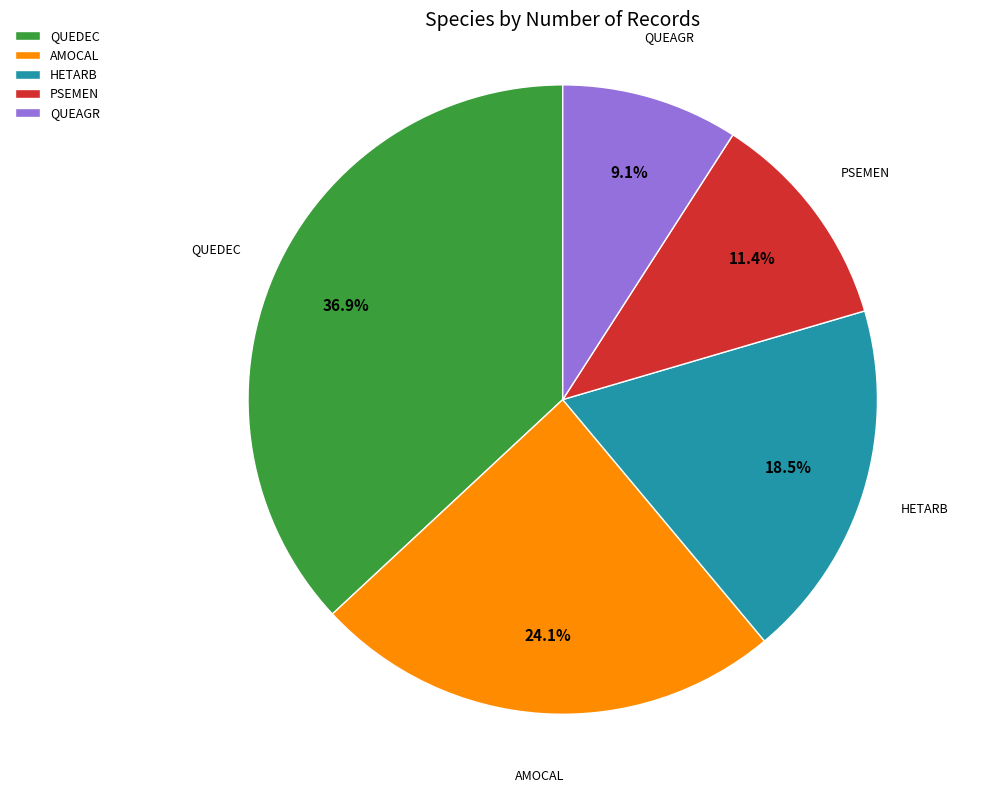

Is PSEMEN the majority of the pie?

No